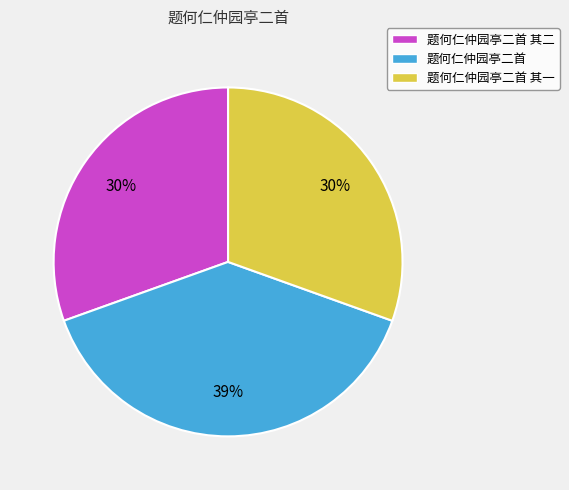

The 题何仁仲园亭二首 其二 slice represents 30% of the pie. True or false?

True